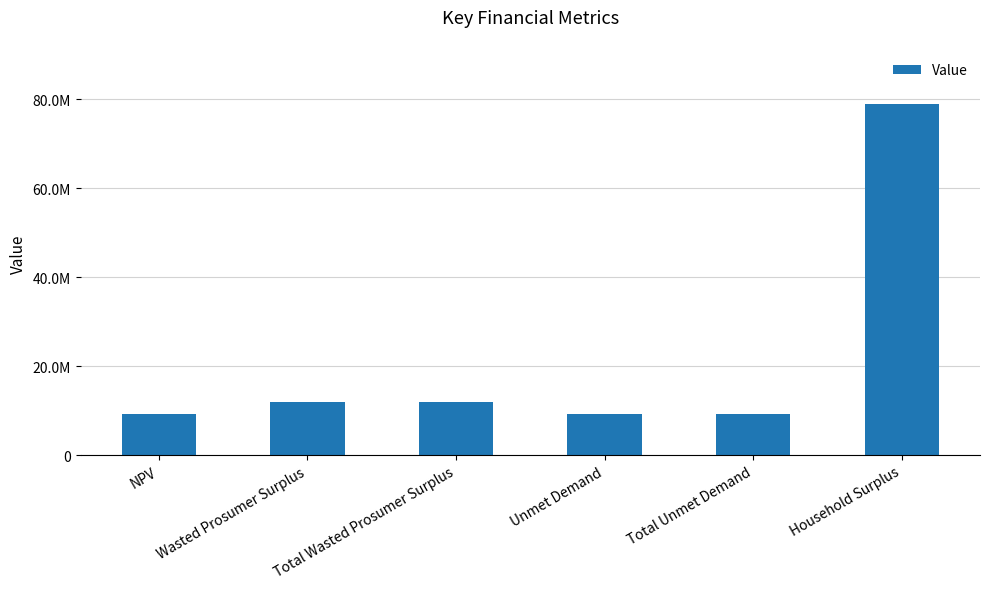

Does the chart contain any negative values?

No